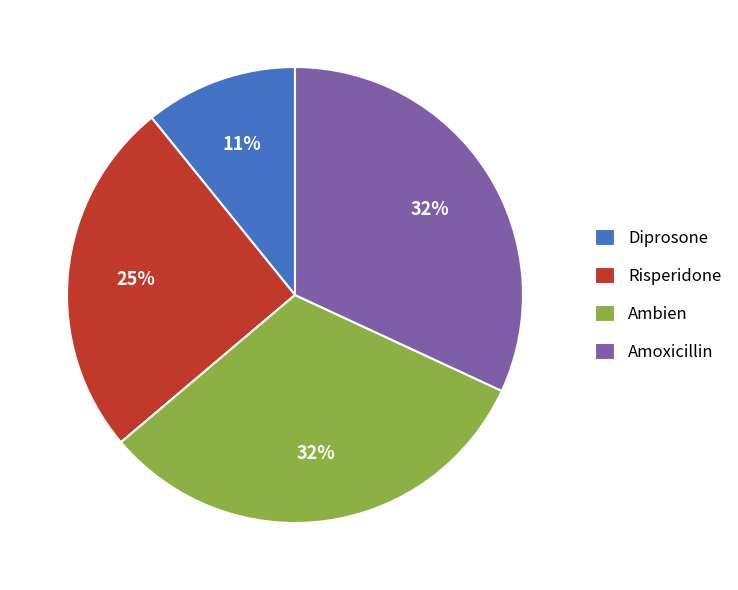

What is the ratio of the value at Risperidone to the value at Diprosone?

2.3